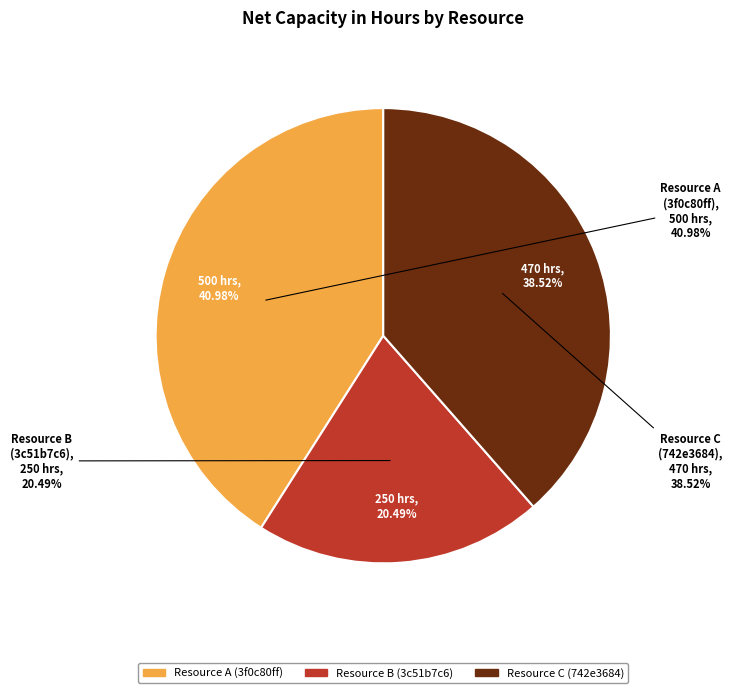

True or false: 742e3684-3b44-11ea-b77f-2e728ce88125 accounts for 48% of the total.

False